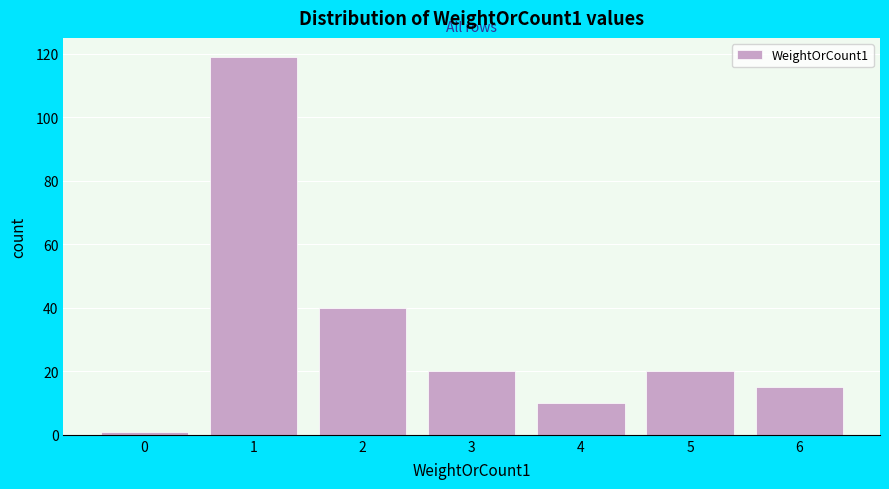

Reading left to right, list every bar in this chart as the range it spans on the x-axis followed by its height. The values are not printed on the chart, so give them approximately, as read against the axis.

-0.5 to 0.5: under 2
0.5 to 1.5: 120
1.5 to 2.5: 40
2.5 to 3.5: 20
3.5 to 4.5: 10
4.5 to 5.5: 20
5.5 to 6.5: 16